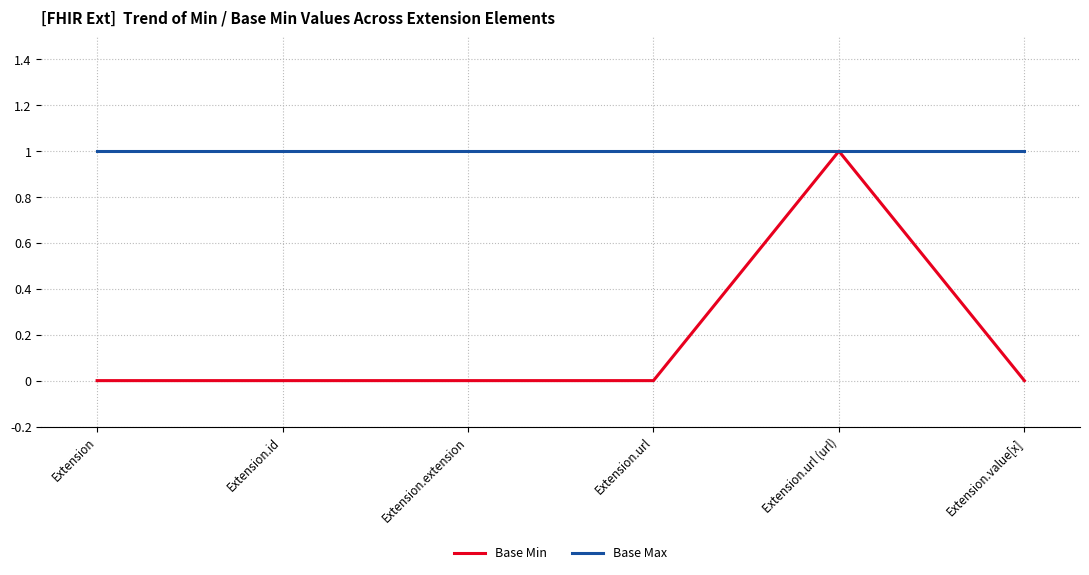

Rank the series by their average value, from lowest to highest.

Base Min, Base Max